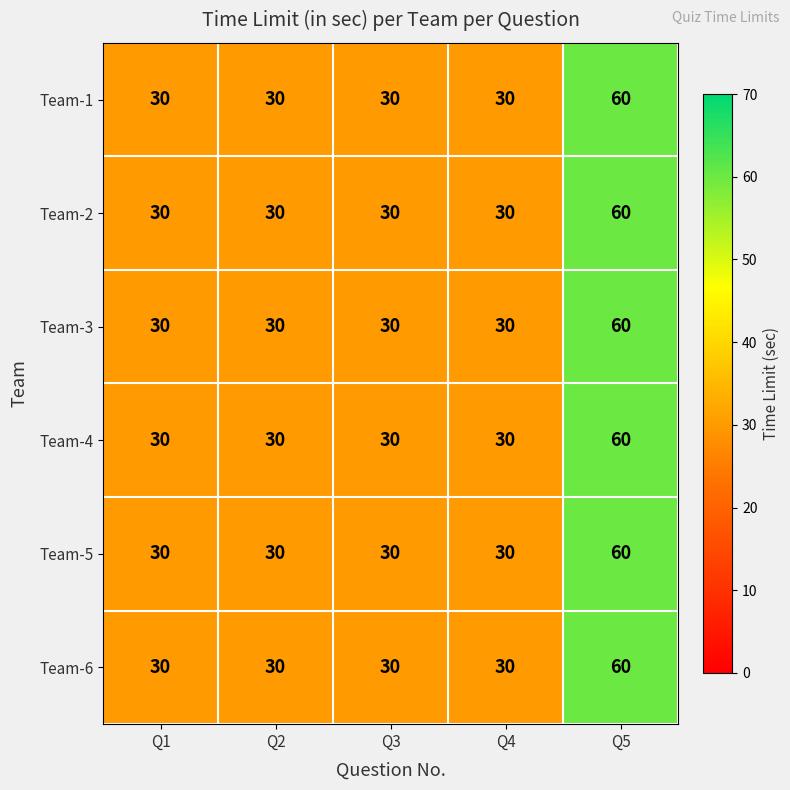

What is the difference between the maximum and second lowest values in the Team-5 series?

30